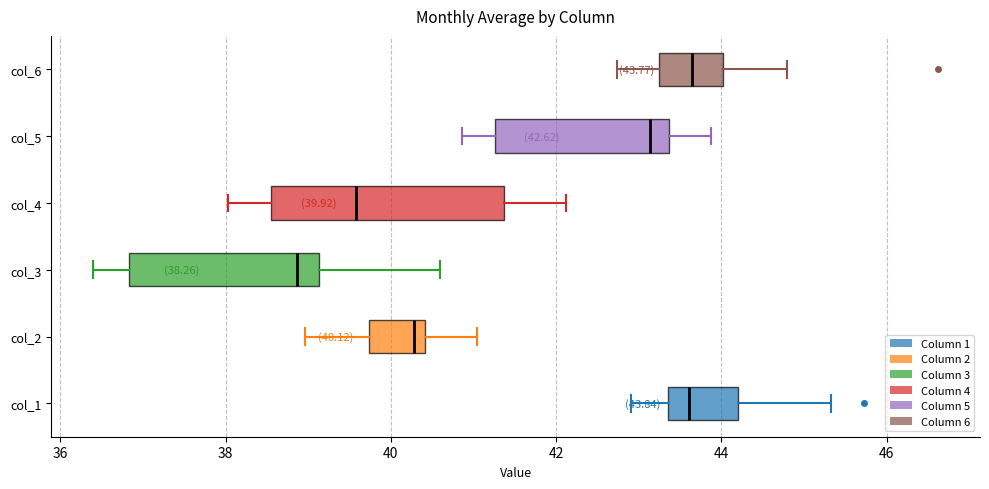

Comparing the boxes themselves (not the whiskers), which one is the widest?

col_4